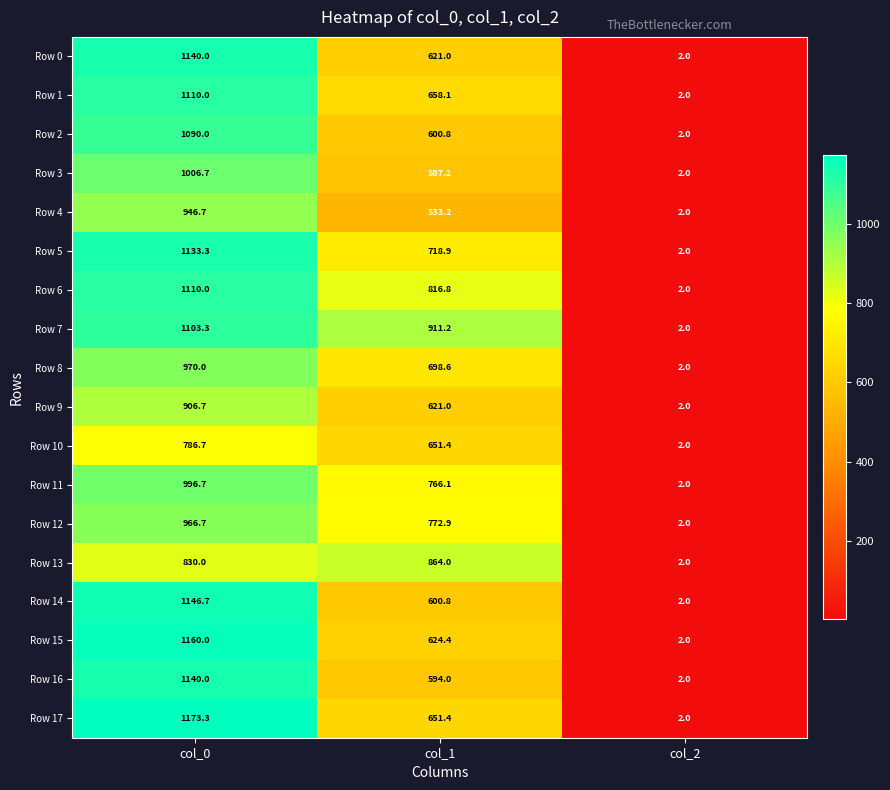

How many data points does each series have?

3